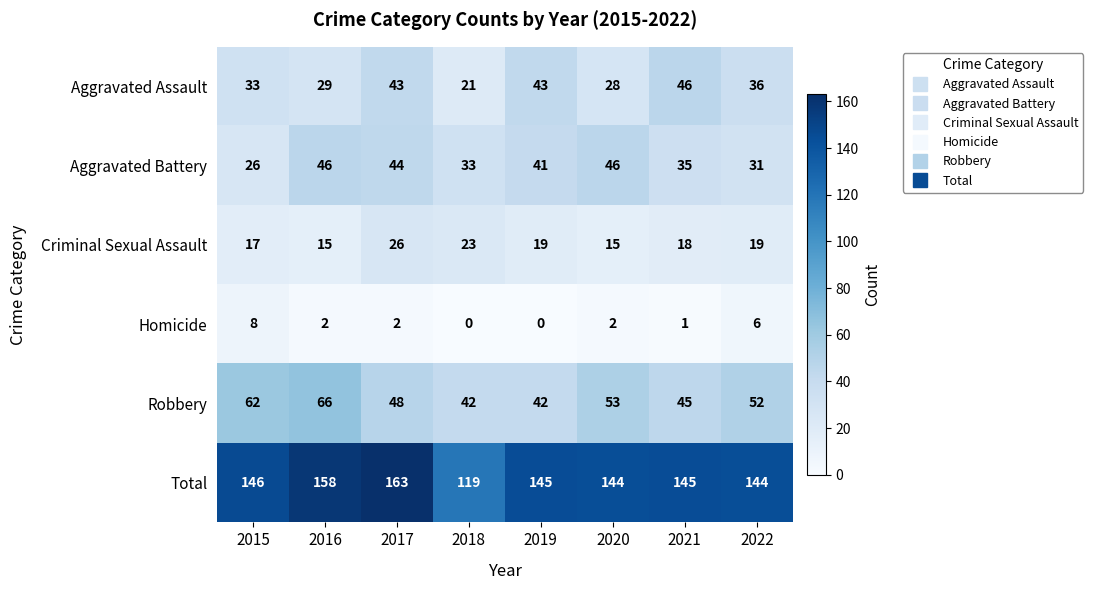

Rank the series at 2021 from highest to lowest value.

Total, Aggravated Assault, Robbery, Aggravated Battery, Criminal Sexual Assault, Homicide